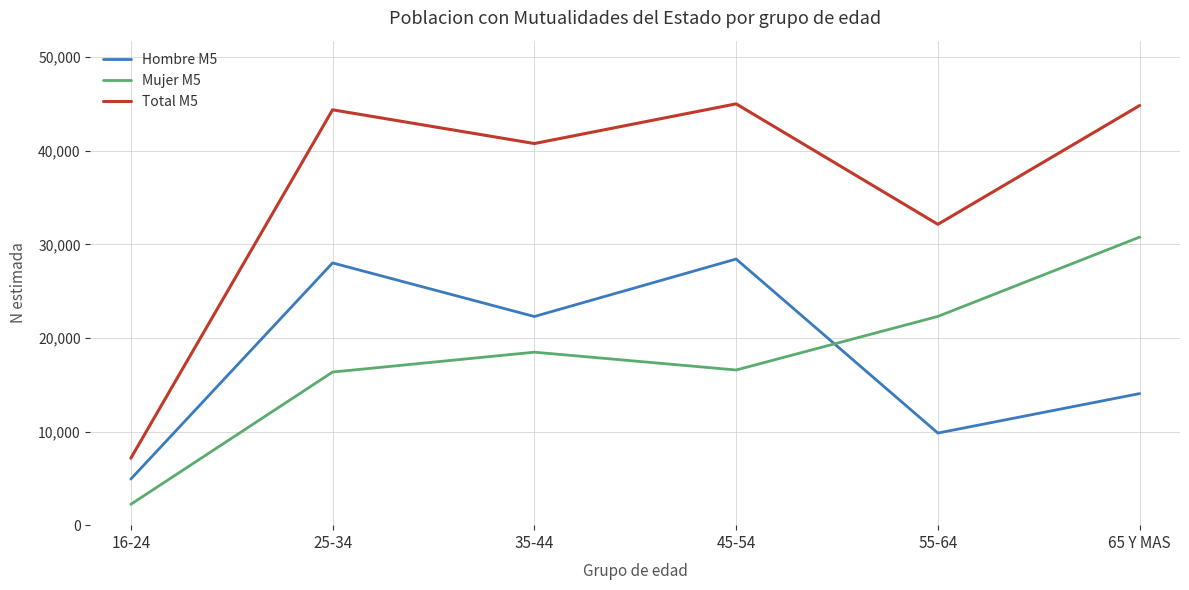

What is the total value across all series at 45-54?

90000